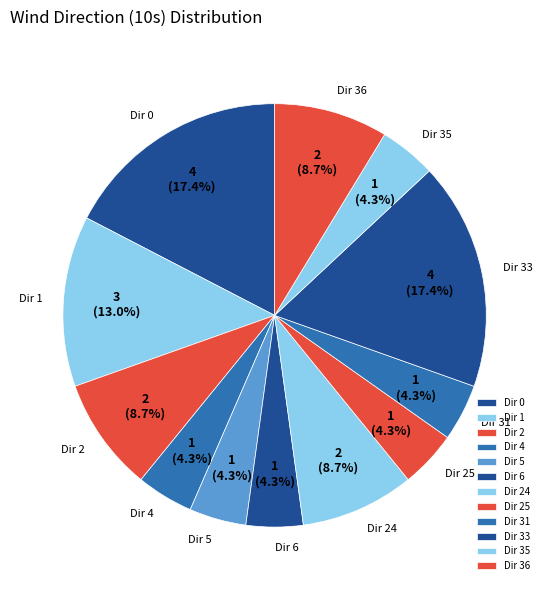

What percentage is NOT represented by Dir 31?

95.7%